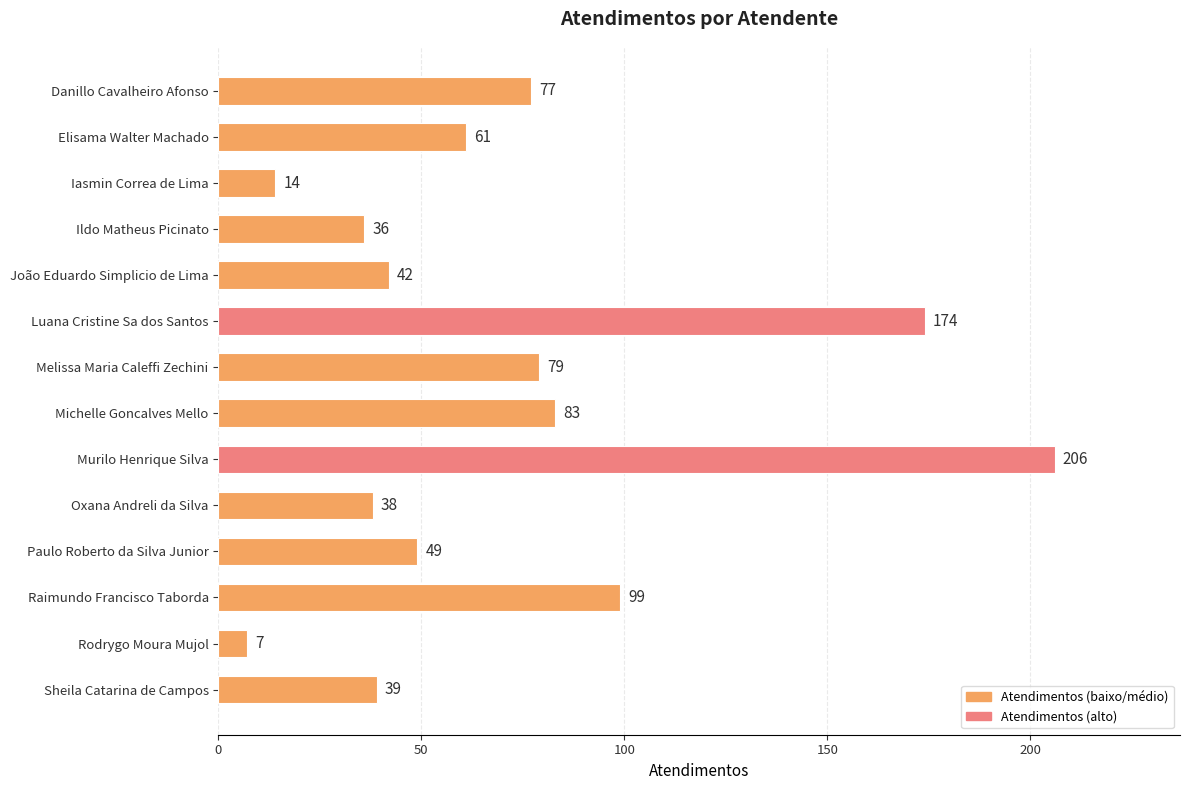

How many bars are there in total?

14